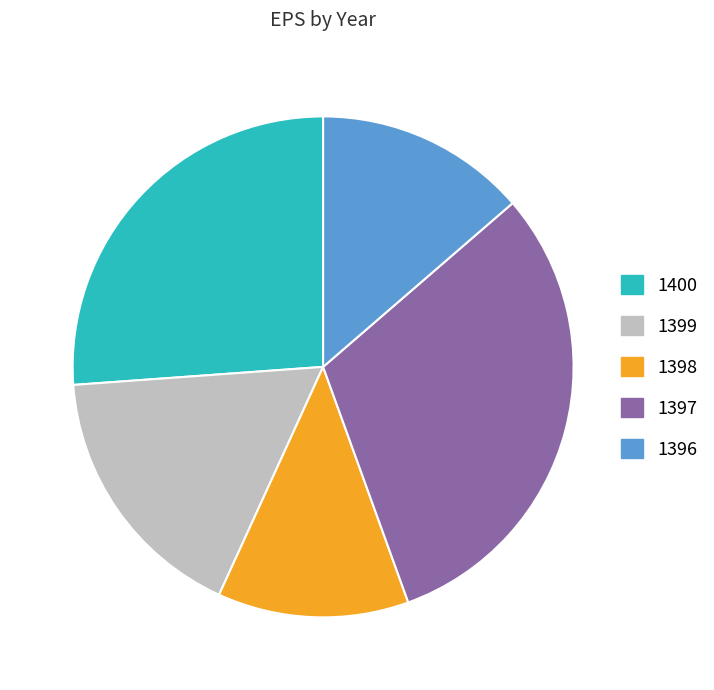

Does 1396 account for over 50% of the chart?

No